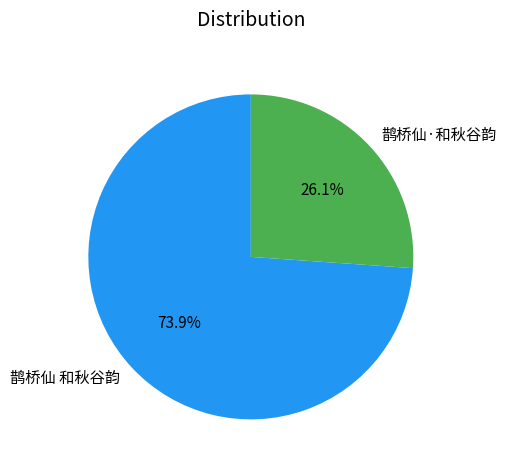

To the nearest percent, what is the difference between the 鹊桥仙 和秋谷韵 and 鹊桥仙·和秋谷韵 slice percentages?

48%